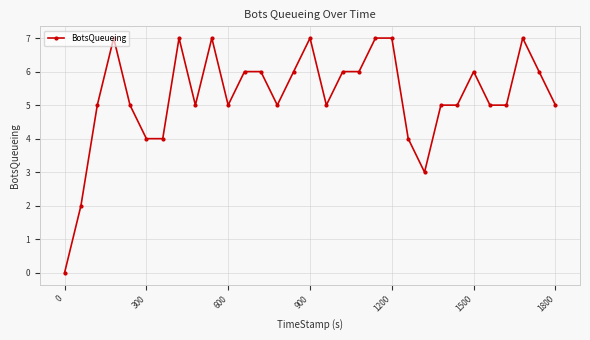

What is the greatest value displayed?

7